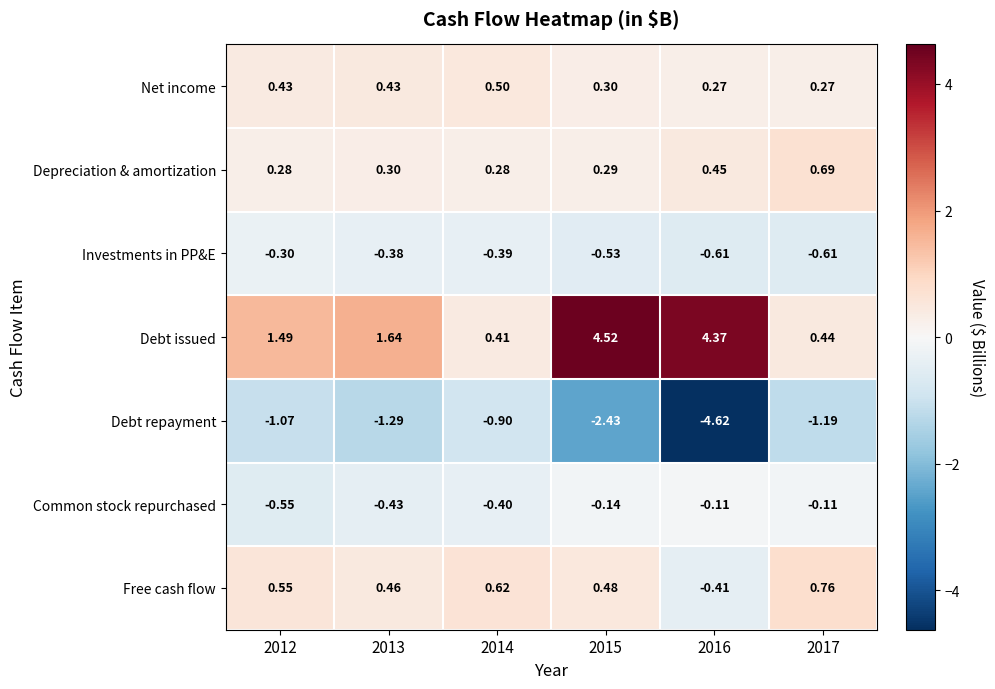

Which series has the largest total across all categories?

Debt issued